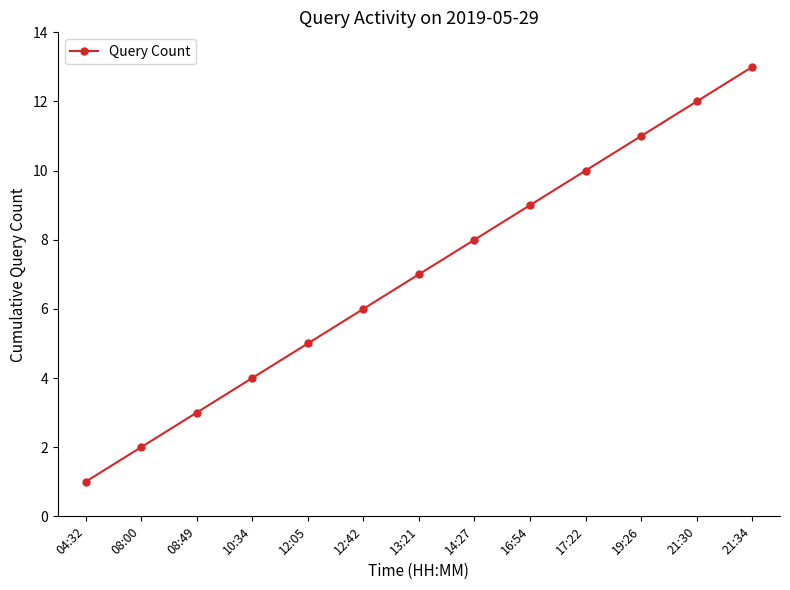

Reading right to left, what are all the values shown in this chart?

21:34=13	21:30=12	19:26=11	17:22=10	16:54=9	14:27=8	13:21=7	12:42=6	12:05=5	10:34=4	08:49=3	08:00=2	04:32=1